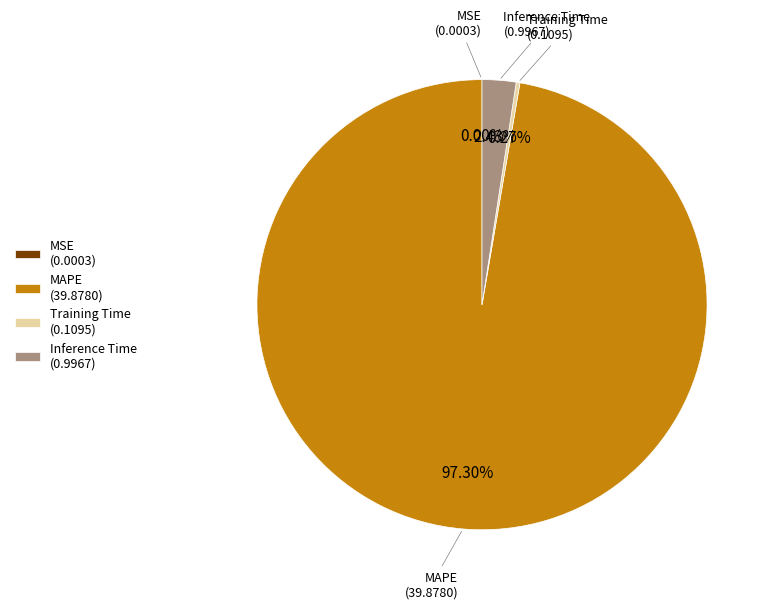

Which slice is the largest?

MAPE (39.8780)